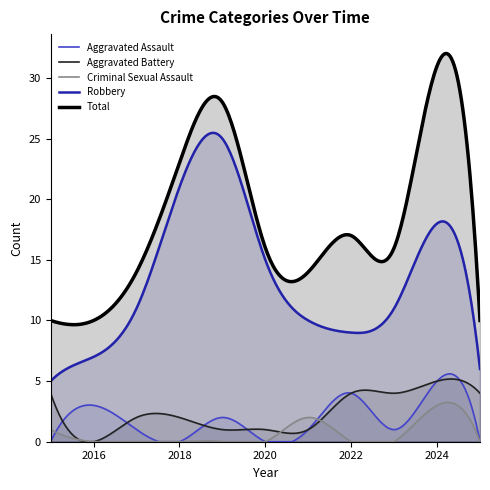

Reading right to left, extract all data points from this chart.

Aggravated Assault: 2025=0	2024=5	2023=1	2022=4	2021=1	2020=0	2019=2	2018=0	2017=1	2016=3	2015=0
Aggravated Battery: 2025=4	2024=5	2023=4	2022=4	2021=1	2020=1	2019=1	2018=2	2017=2	2016=0	2015=4
Criminal Sexual Assault: 2025=0	2024=3	2023=0	2022=0	2021=2	2020=0	2019=0	2018=0	2017=0	2016=0	2015=1
Robbery: 2025=6	2024=18	2023=11	2022=9	2021=10	2020=15	2019=25	2018=21	2017=11	2016=7	2015=5
Total: 2025=10	2024=31	2023=16	2022=17	2021=14	2020=16	2019=28	2018=23	2017=14	2016=10	2015=10